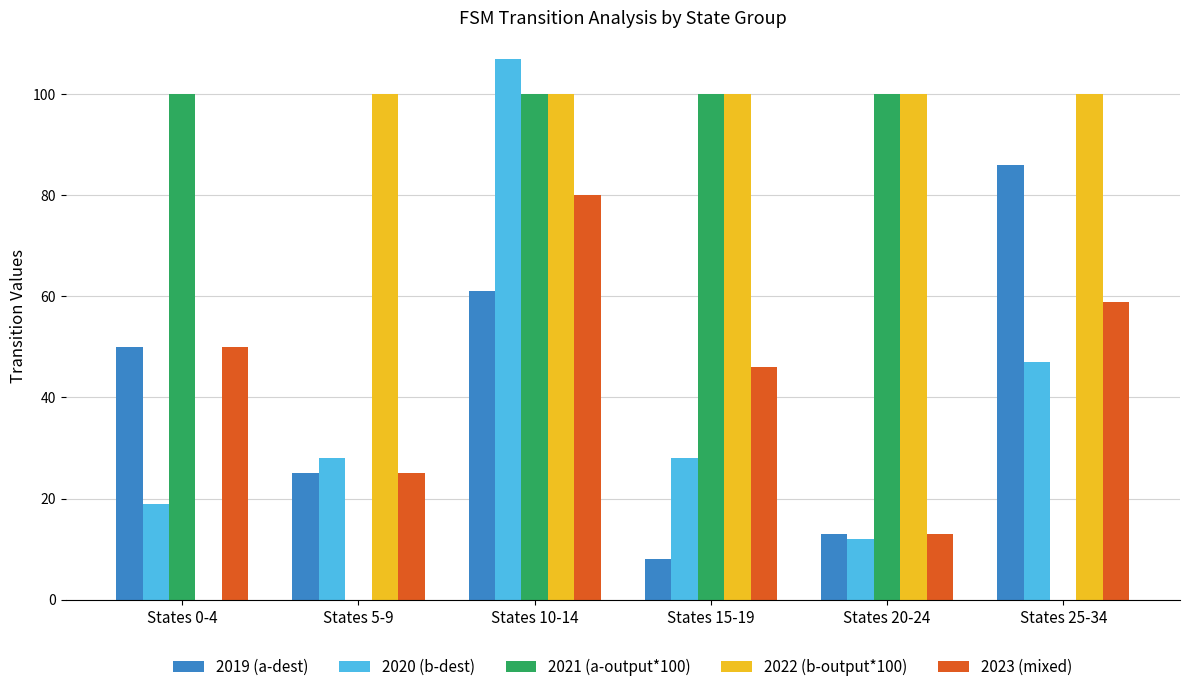

Reading right to left, extract all data points from this chart.

2019 (a-dest): States 25-34=86	States 20-24=13	States 15-19=8	States 10-14=61	States 5-9=25	States 0-4=50
2020 (b-dest): States 25-34=47	States 20-24=12	States 15-19=28	States 10-14=107	States 5-9=28	States 0-4=19
2021 (a-output*100): States 25-34=0	States 20-24=100	States 15-19=100	States 10-14=100	States 5-9=0	States 0-4=100
2022 (b-output*100): States 25-34=100	States 20-24=100	States 15-19=100	States 10-14=100	States 5-9=100	States 0-4=0
2023 (mixed): States 25-34=59	States 20-24=13	States 15-19=46	States 10-14=80	States 5-9=25	States 0-4=50